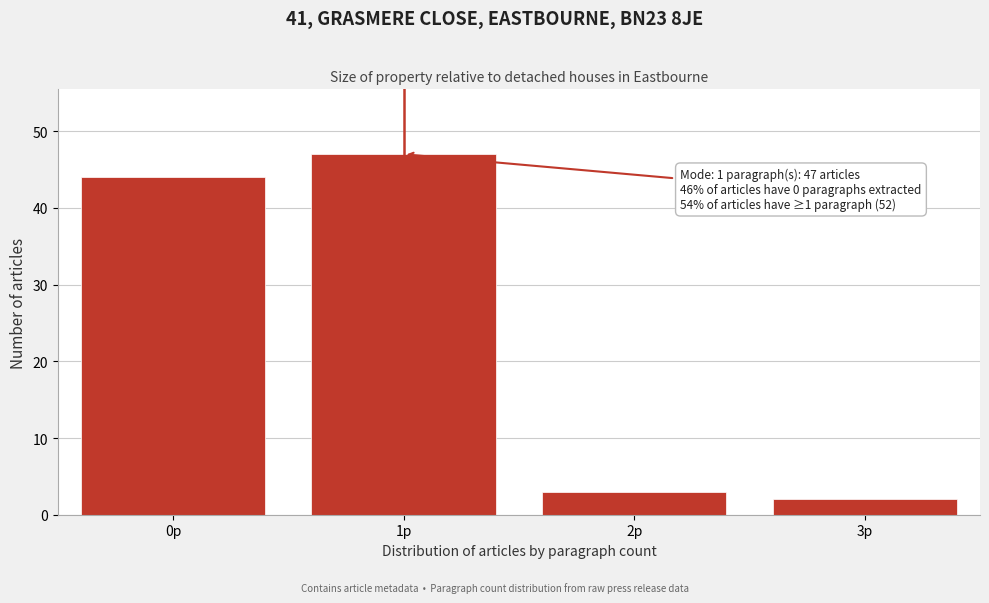

Which range on the x-axis has the tallest bar?

0.5 to 1.5